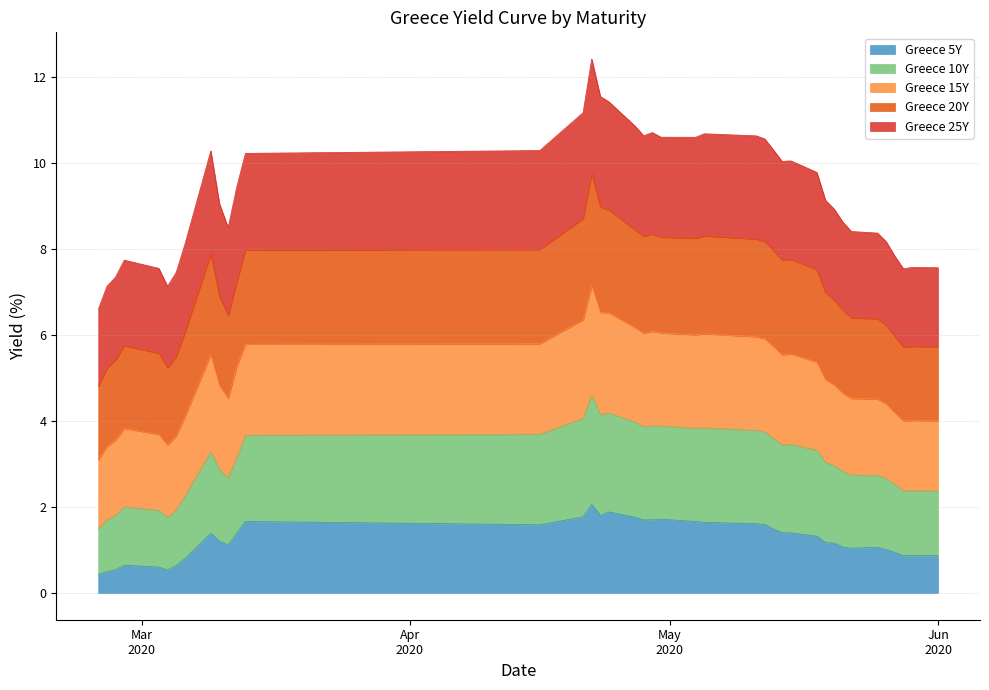

Which series has the widest spread of values?

Greece 25Y